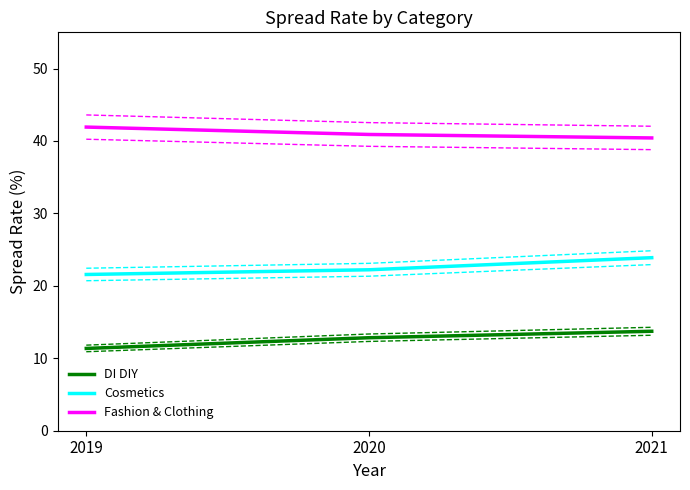

Reading left to right, what are all the values shown in this chart?

DI DIY: 11.4	12.8	13.7
Cosmetics: 21.6	22.2	23.9
Fashion & Clothing: 41.9	40.9	40.4